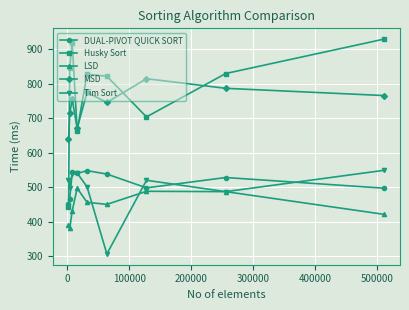

Which series has the largest range (max minus min)?

Husky Sort